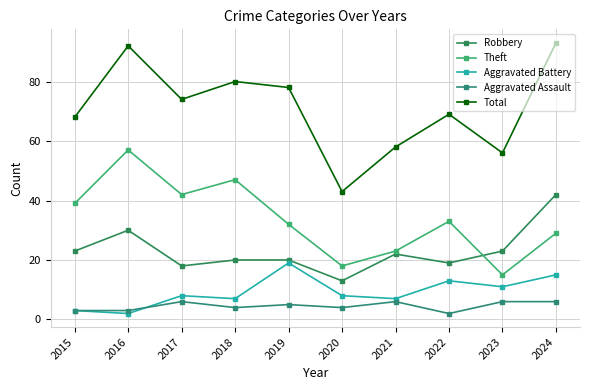

What is the highest value of the Aggravated Battery series?

19